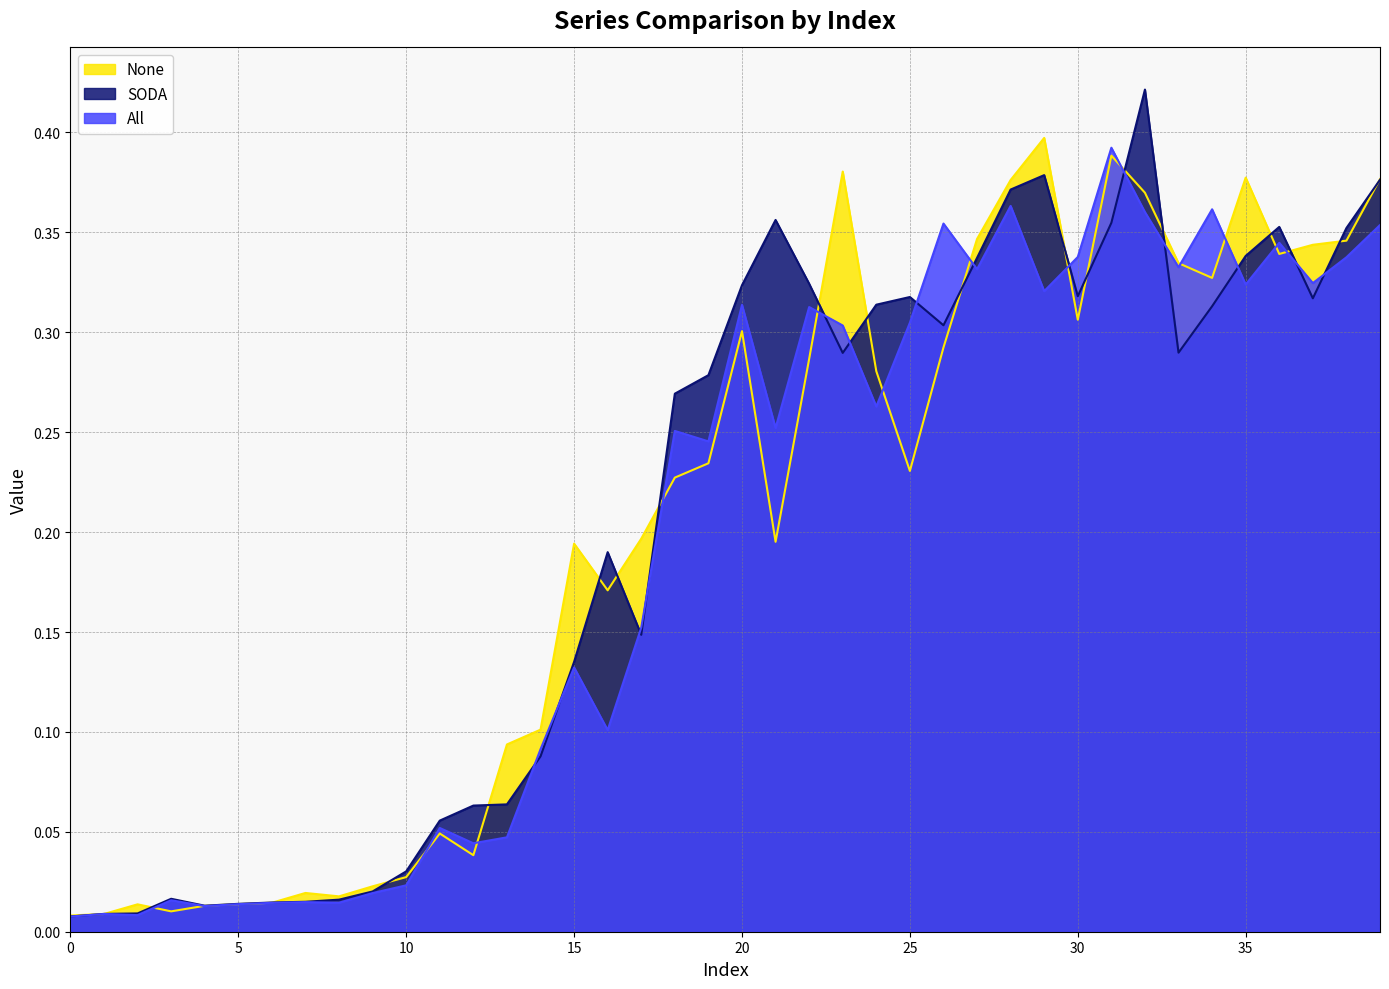

At how many categories does at least one series exceed 0?

40